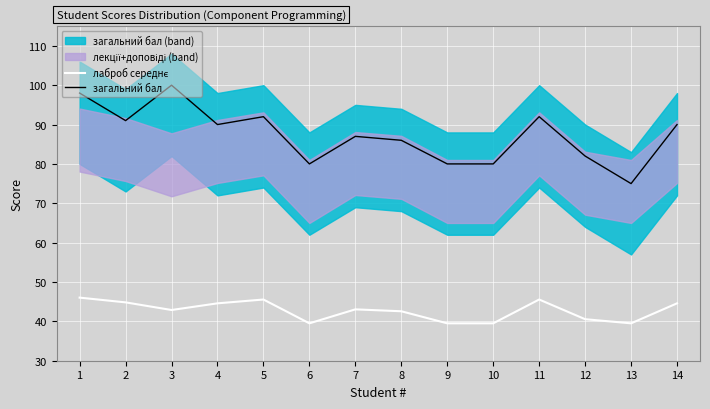

True or false: лаброб середнє and загальний бал cross at least once.

False